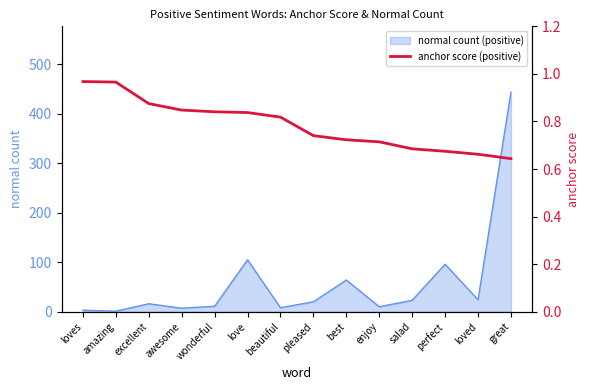

What is the label of the 3rd point from the left?

excellent